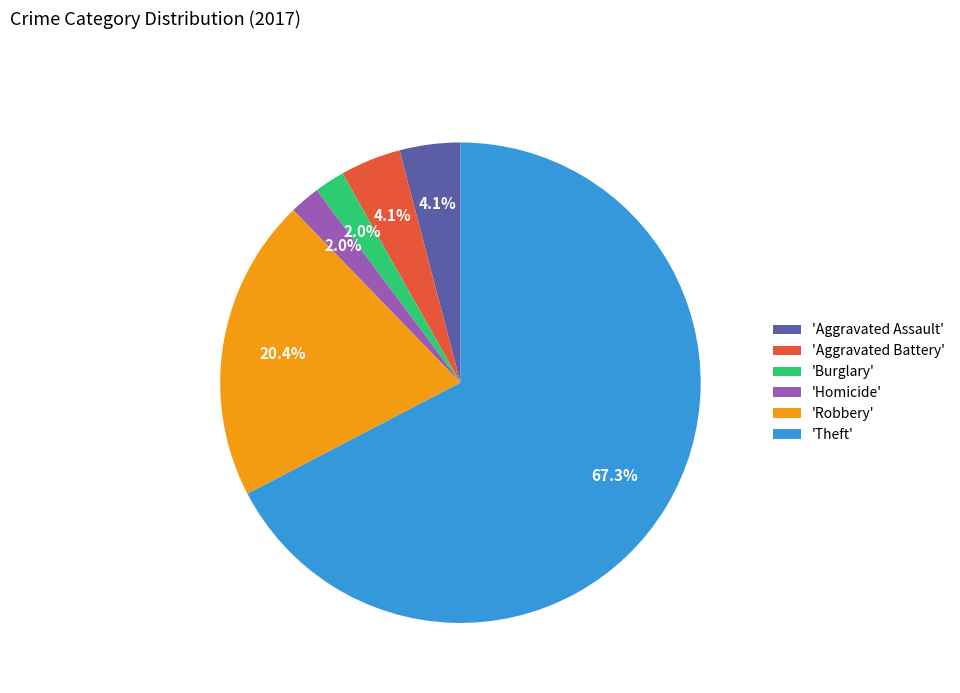

Combined, what portion of the pie is 'Aggravated Battery' and 'Robbery'?

24.5%